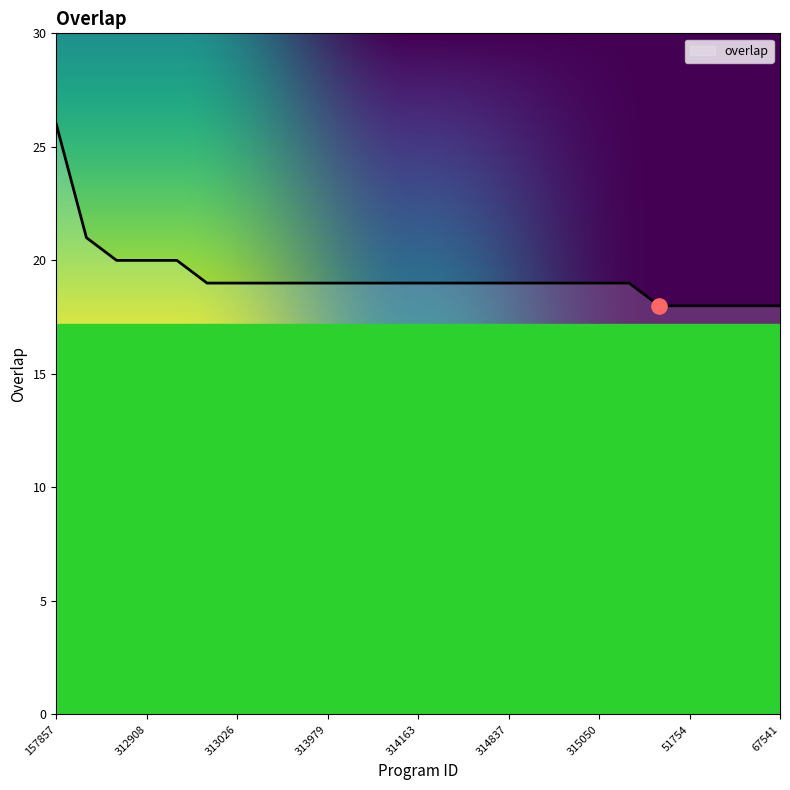

What is the greatest value displayed?

26